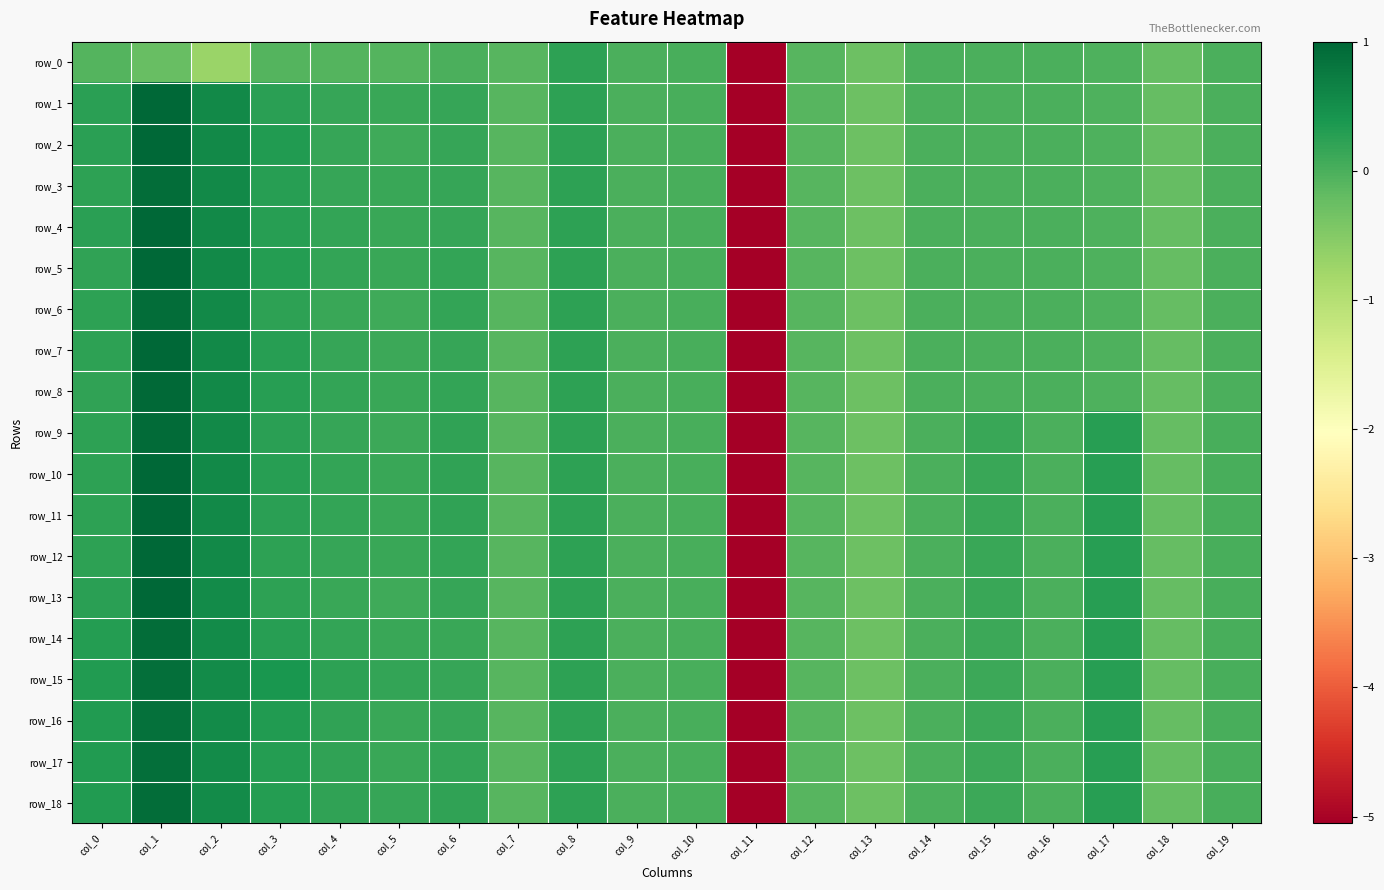

What is the sum of all row_13 values?

-2.7